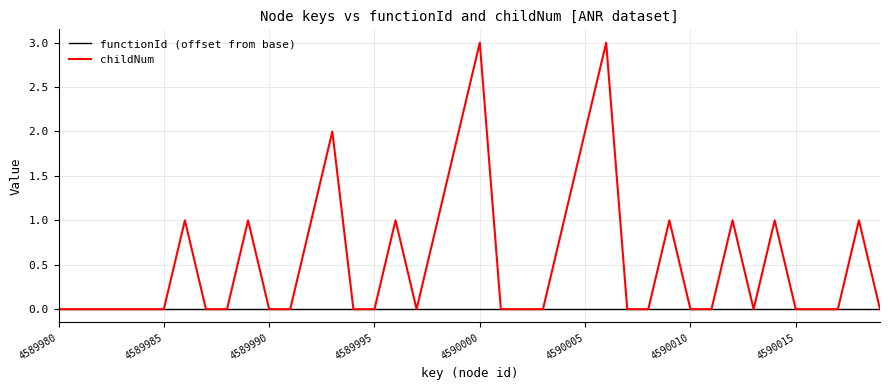

Which series has the widest spread of values?

childNum